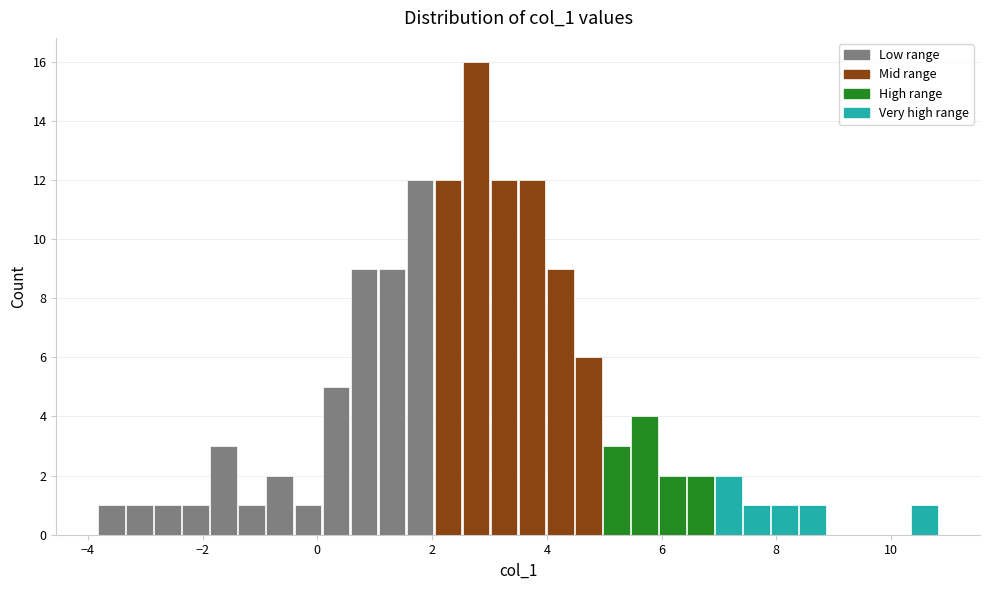

Around what value on the x-axis is the tallest bar? Give the approximate position of its centre, as read against the axis.

2.8